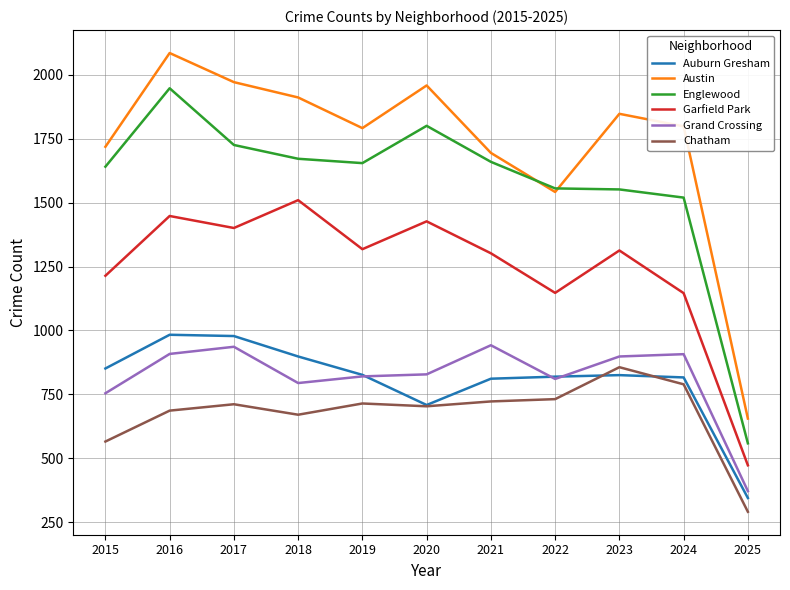

What is the difference between the highest and lowest values at 2018?

1242